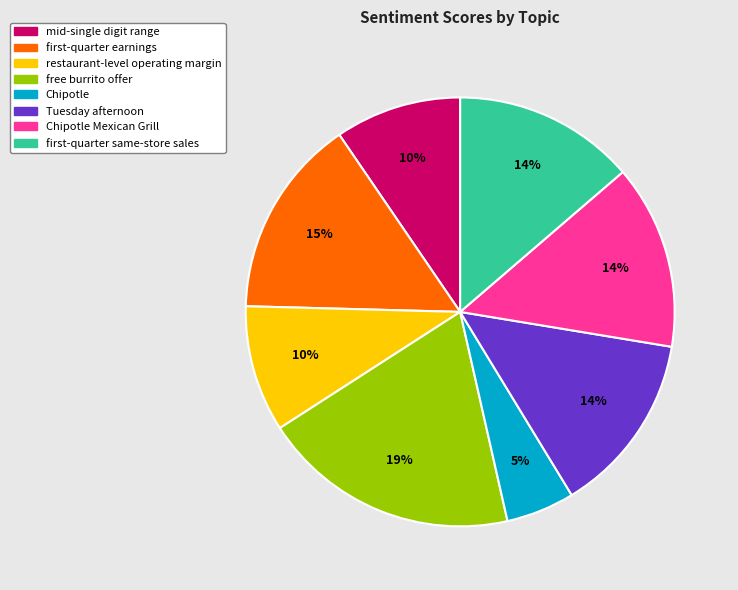

Is it true that free burrito offer is 19% of the pie?

True